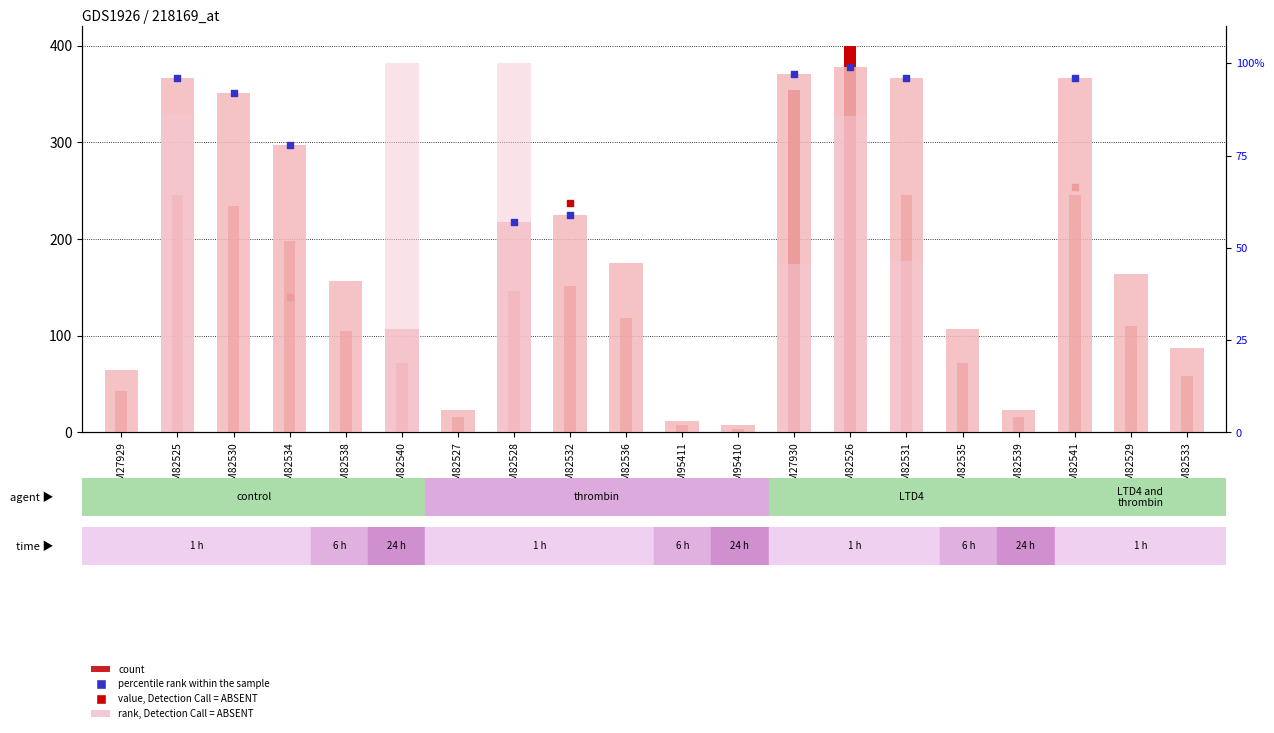

What is the ratio of the value at GSM27930 to the value at GSM82539?

16.2